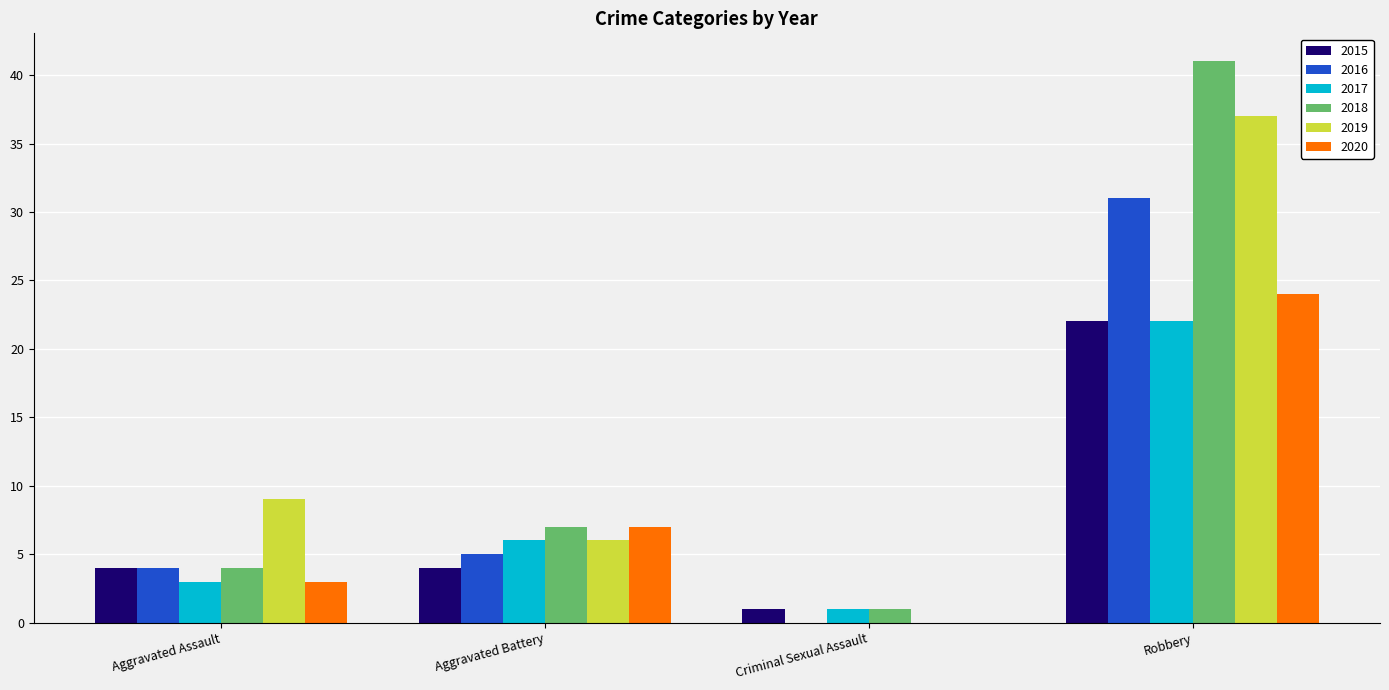

Are the bars grouped side by side (vs. stacked)?

Yes